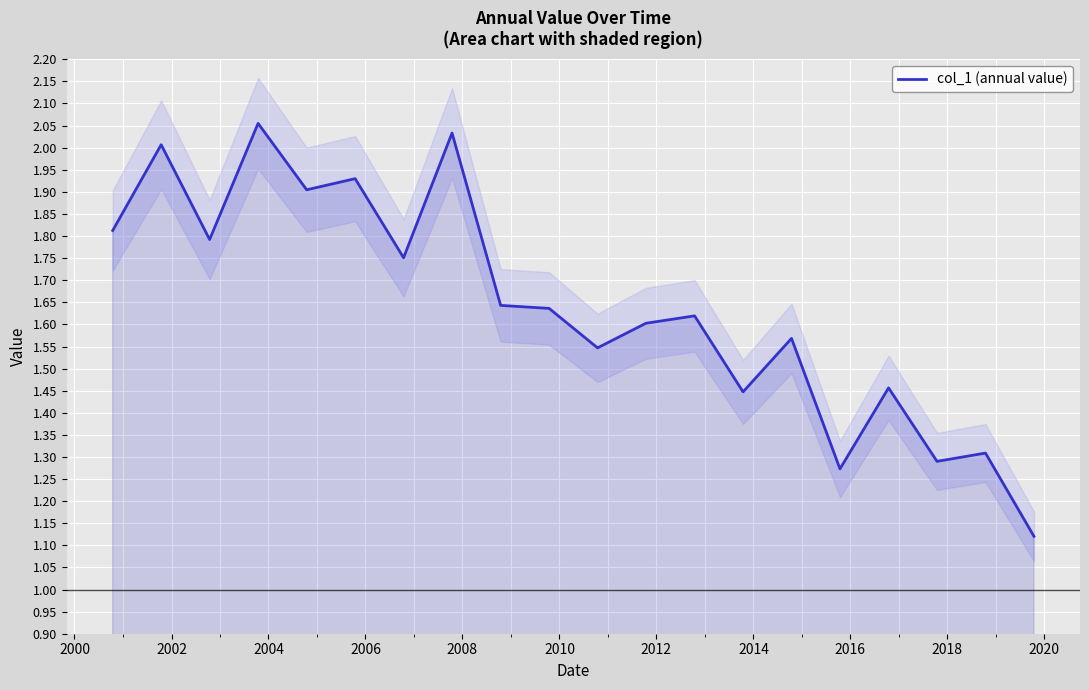

How many interior local peaks (higher than both neighbors) does the data have?

8